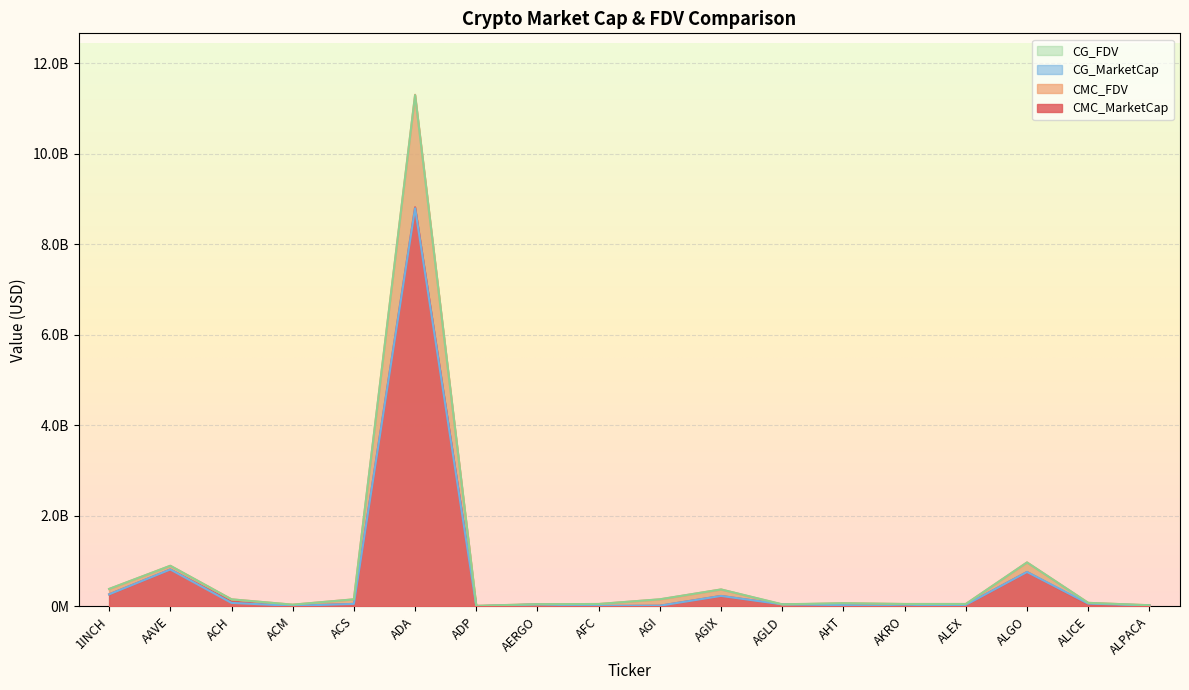

What is the difference between the maximum and second lowest values in the CMC_FDV series?

11280030605.8